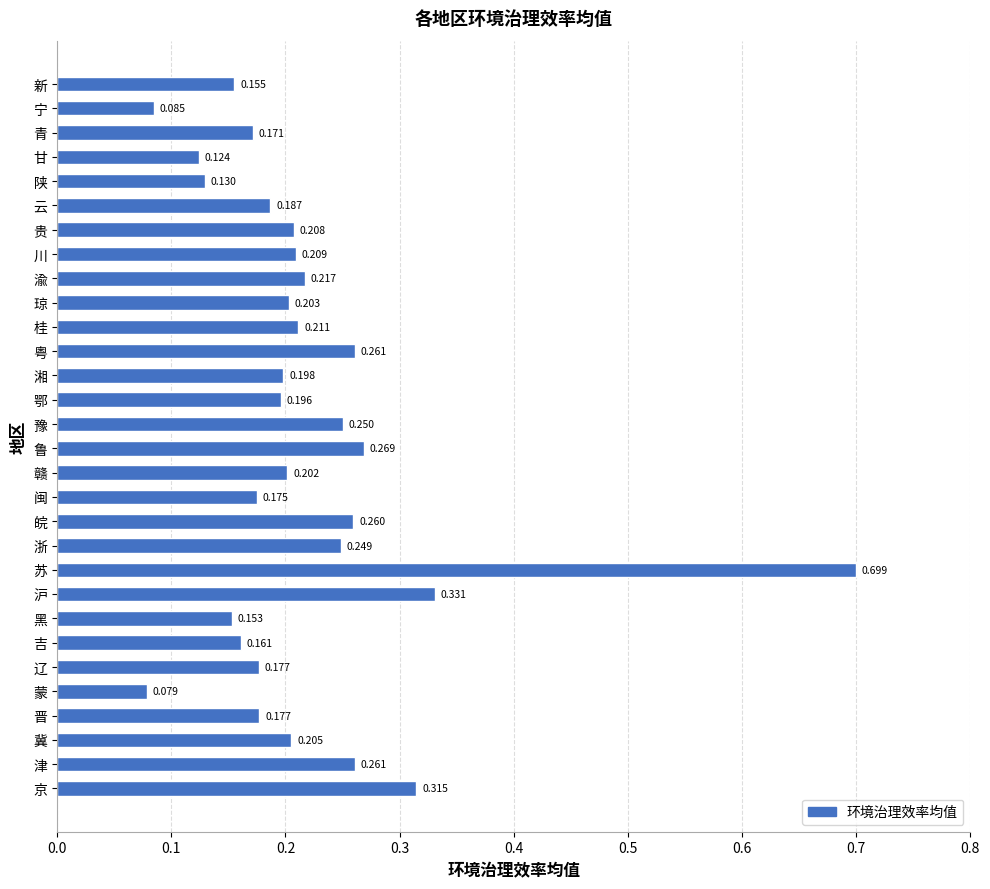

What is the difference between the maximum and minimum values?

0.6